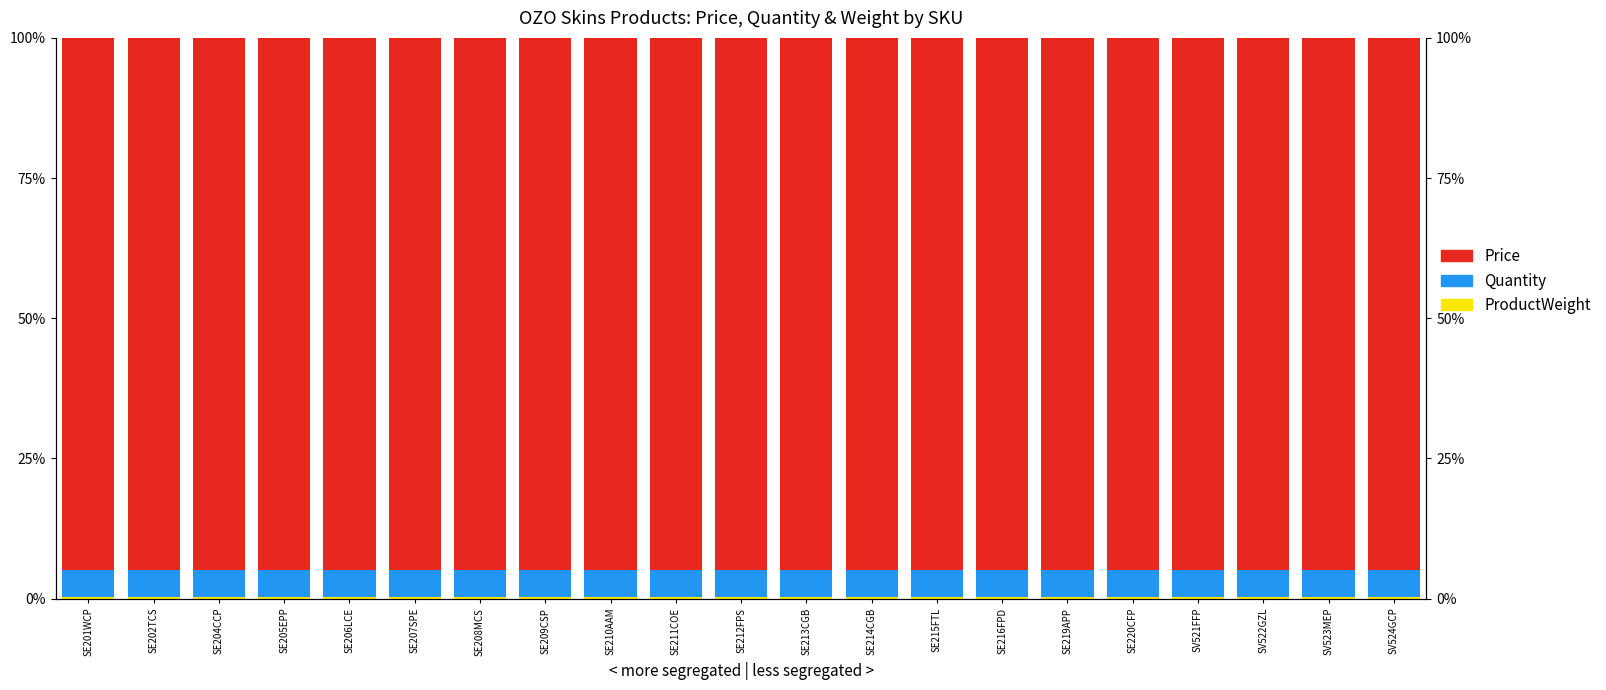

Reading left to right, what are all the values shown in this chart?

ProductWeight: SE201WCP=0.3	SE202TCS=0.3	SE204CCP=0.3	SE205EPP=0.3	SE206LCE=0.3	SE207SPE=0.3	SE208MCS=0.3	SE209CSP=0.3	SE210AAM=0.3	SE211COE=0.3	SE212FPS=0.3	SE213CGB=0.3	SE214CGB=0.3	SE215FTL=0.3	SE216FPD=0.3	SE219APP=0.3	SE220CFP=0.3	SV521FFP=0.3	SV522GZL=0.3	SV523MEP=0.3	SV524GCP=0.3
Quantity: SE201WCP=4.8	SE202TCS=4.8	SE204CCP=4.8	SE205EPP=4.8	SE206LCE=4.8	SE207SPE=4.8	SE208MCS=4.8	SE209CSP=4.8	SE210AAM=4.8	SE211COE=4.8	SE212FPS=4.8	SE213CGB=4.8	SE214CGB=4.8	SE215FTL=4.8	SE216FPD=4.8	SE219APP=4.8	SE220CFP=4.8	SV521FFP=4.8	SV522GZL=4.8	SV523MEP=4.8	SV524GCP=4.8
Price: SE201WCP=94.9	SE202TCS=94.9	SE204CCP=94.9	SE205EPP=94.9	SE206LCE=94.9	SE207SPE=94.9	SE208MCS=94.9	SE209CSP=94.9	SE210AAM=94.9	SE211COE=94.9	SE212FPS=94.9	SE213CGB=94.9	SE214CGB=94.9	SE215FTL=94.9	SE216FPD=94.9	SE219APP=94.9	SE220CFP=94.9	SV521FFP=94.9	SV522GZL=94.9	SV523MEP=94.9	SV524GCP=94.9